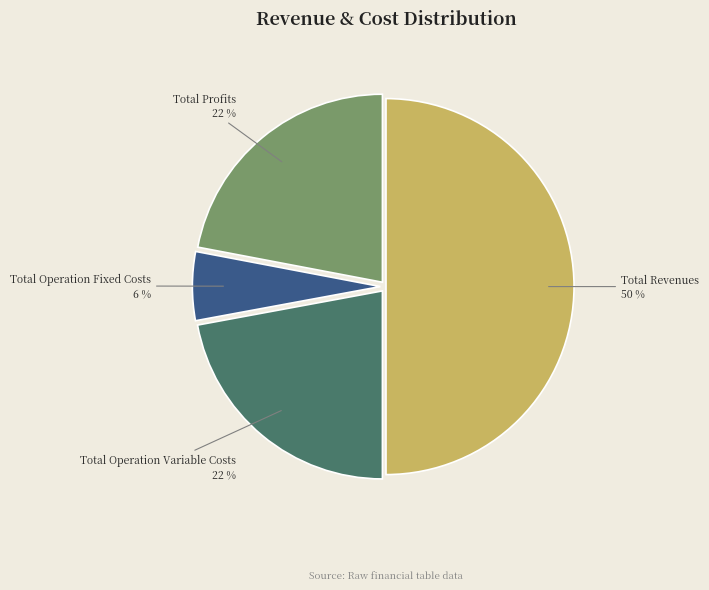

Does Total Operation Variable Costs account for over 50% of the chart?

No